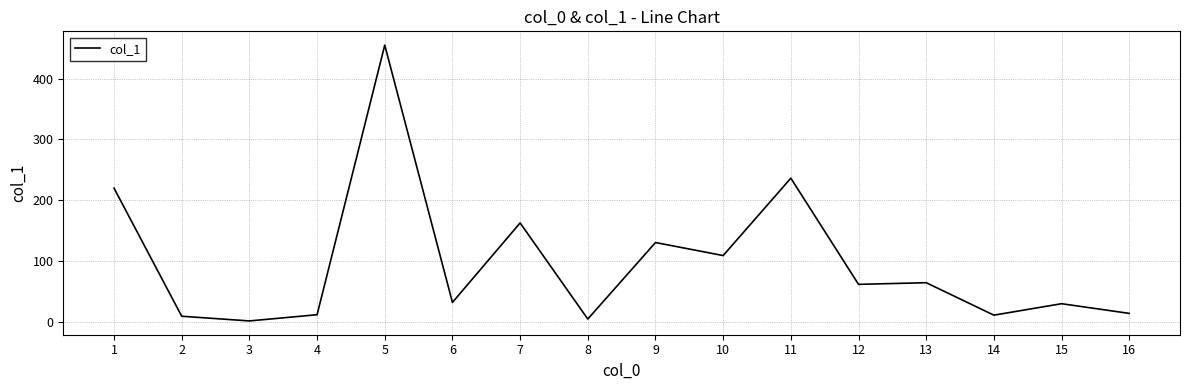

Which category has the highest value across all series?

5